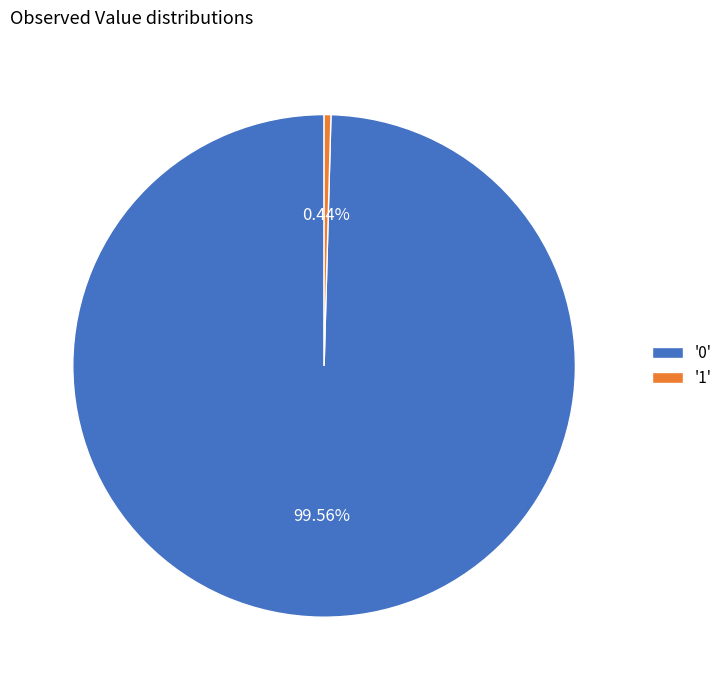

Which has a higher value, '0' or '1'?

'0'